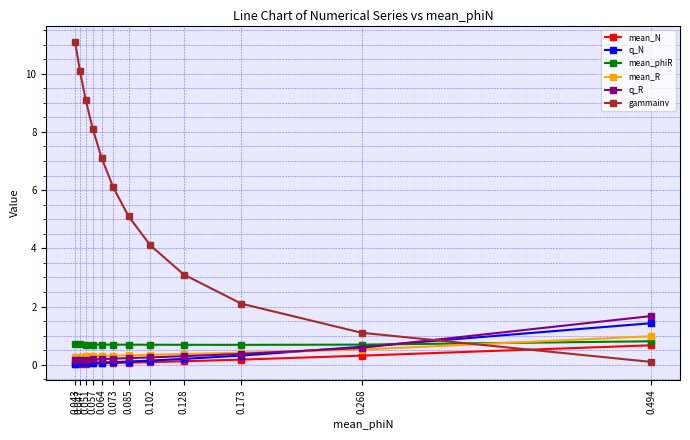

What is the total value across all series at 0.073?

7.5